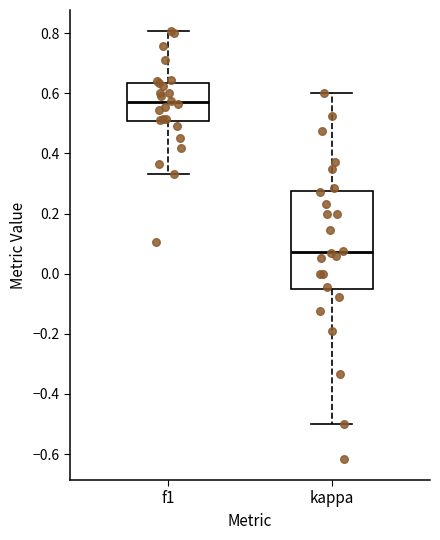

Reading left to right, read every box against the y-axis: the position of its median line, the range the box covers, and the ends of its whiskers. The values are not printed on the chart, so give them approximately, as read against the axis.

f1: median 0.56, box 0.50 to 0.64, whiskers 0.34 to 0.80
kappa: median 0.08, box -0.06 to 0.28, whiskers -0.50 to 0.60